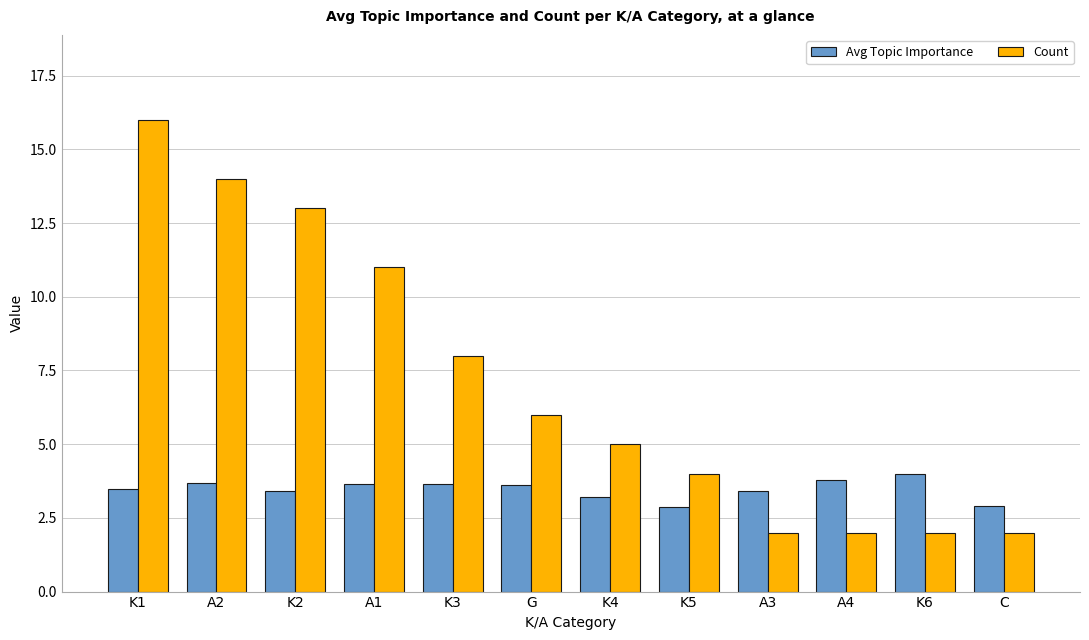

What is the label of the 12th bar from the left?

C